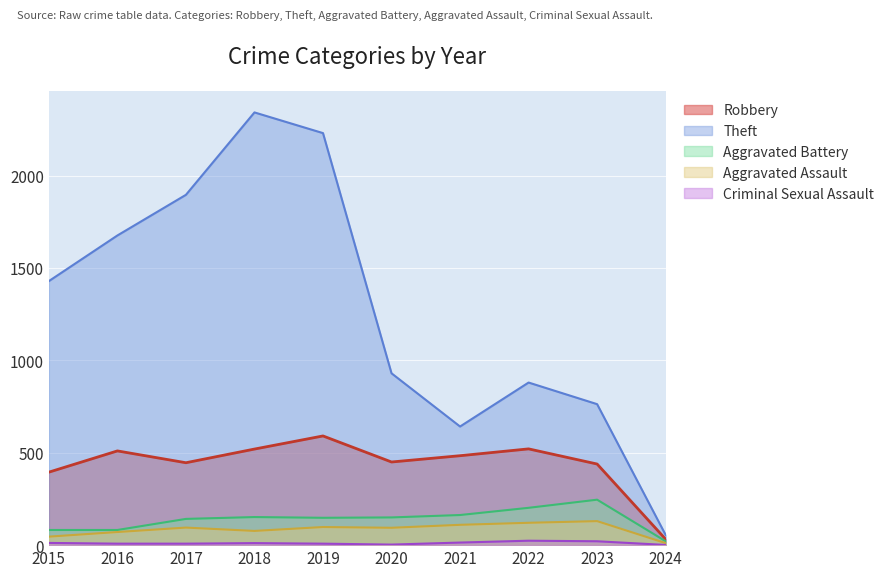

Rank the series at 2019 from highest to lowest value.

Theft, Robbery, Aggravated Battery, Aggravated Assault, Criminal Sexual Assault